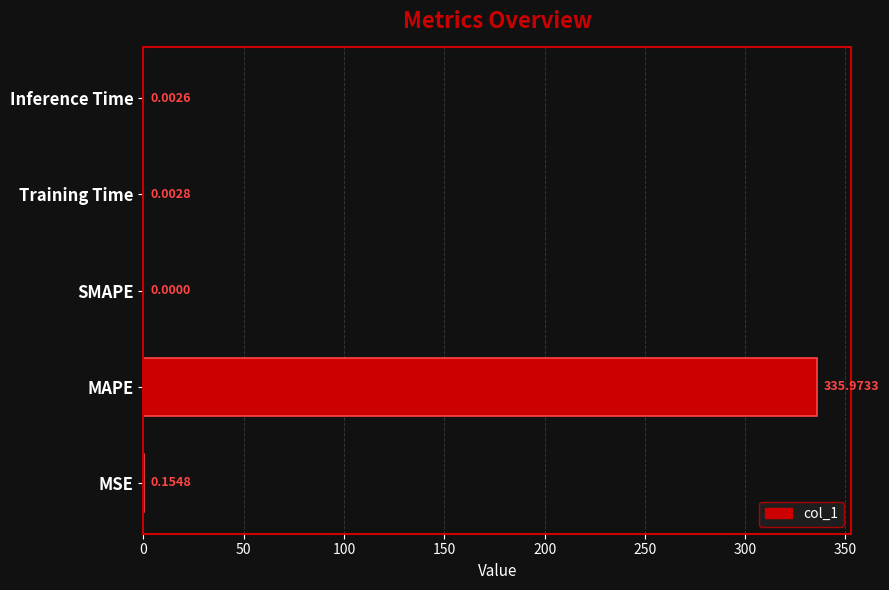

What is the maximum value shown in the chart?

336.0